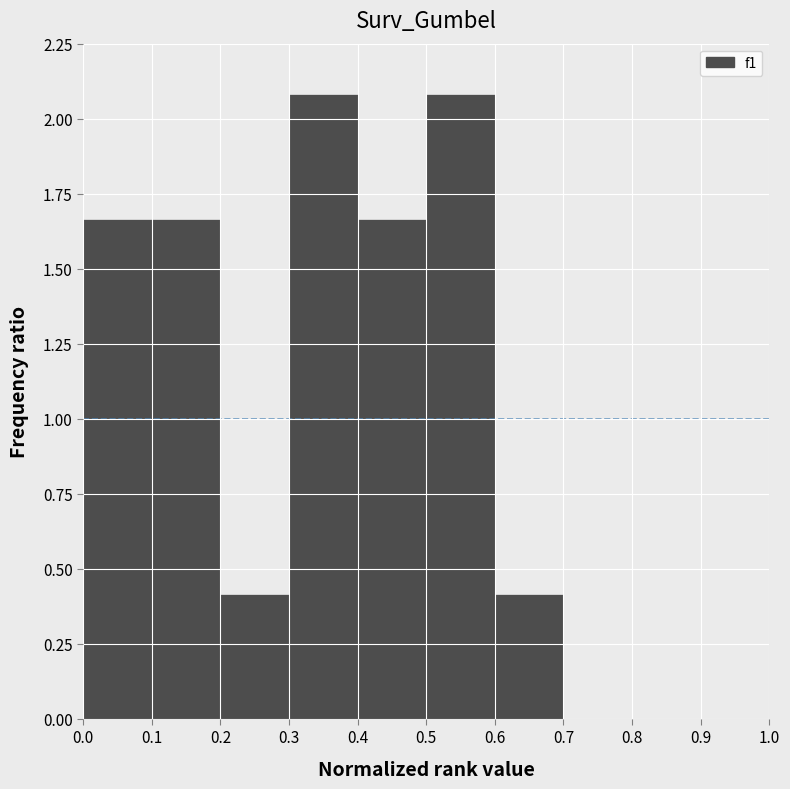

Reading left to right, list every bar in this chart as the range it spans on the x-axis followed by its height. The values are not printed on the chart, so give them approximately, as read against the axis.

0.0 to 0.1: 1.65
0.1 to 0.2: 1.65
0.2 to 0.3: 0.40
0.3 to 0.4: 2.10
0.4 to 0.5: 1.65
0.5 to 0.6: 2.10
0.6 to 0.7: 0.40
0.7 to 0.8: 0
0.8 to 0.9: 0
0.9 to 1.0: 0